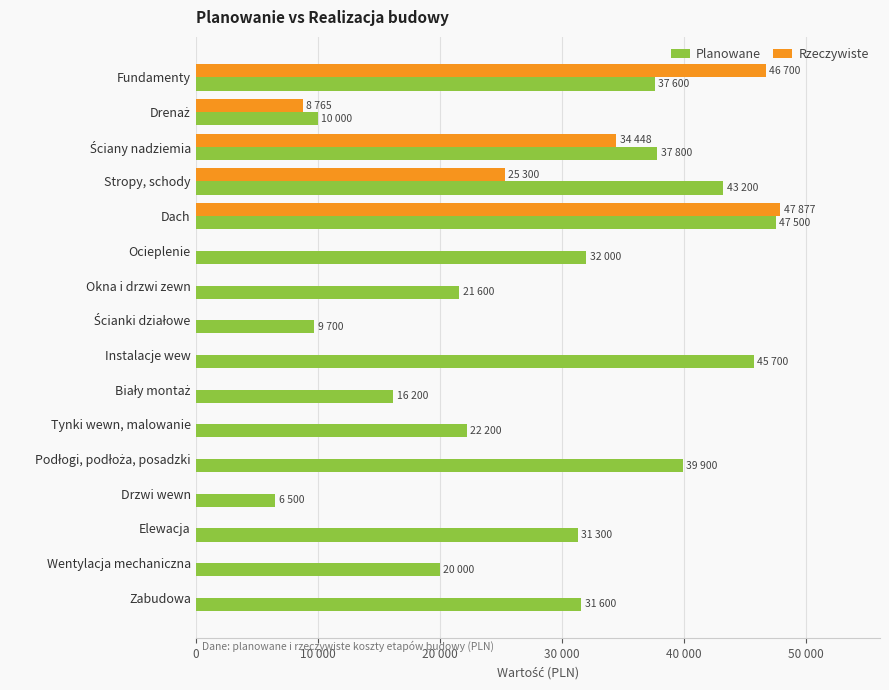

What are all the series names shown in the legend?

Planowane, Rzeczywiste